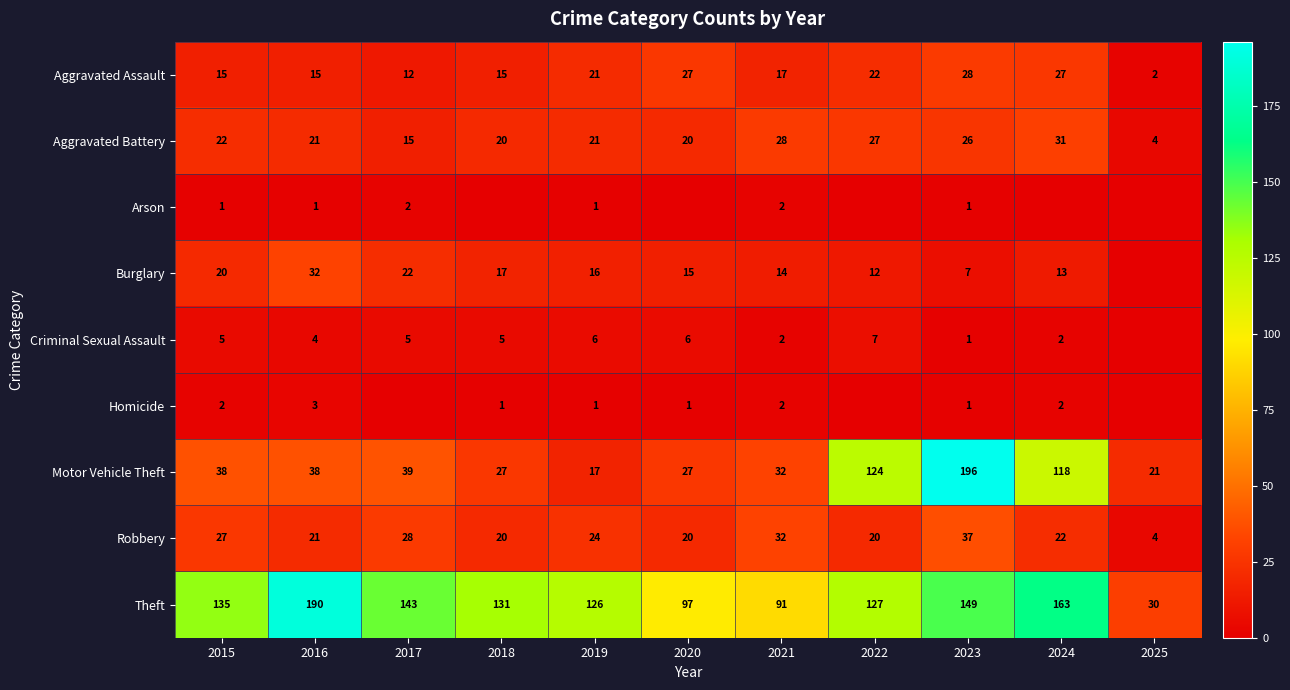

Where does the Aggravated Battery series first go above 21?

2015